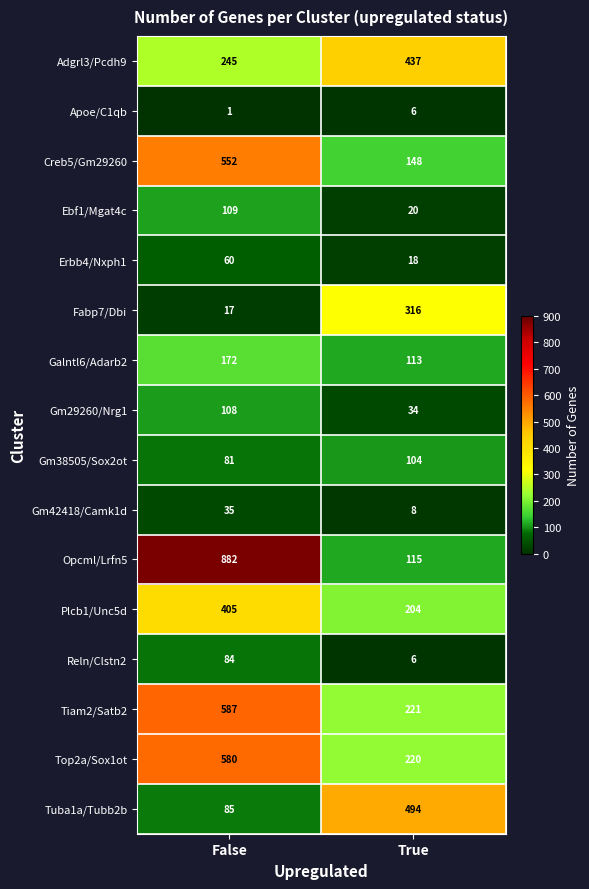

At how many categories does at least one series exceed 776?

1